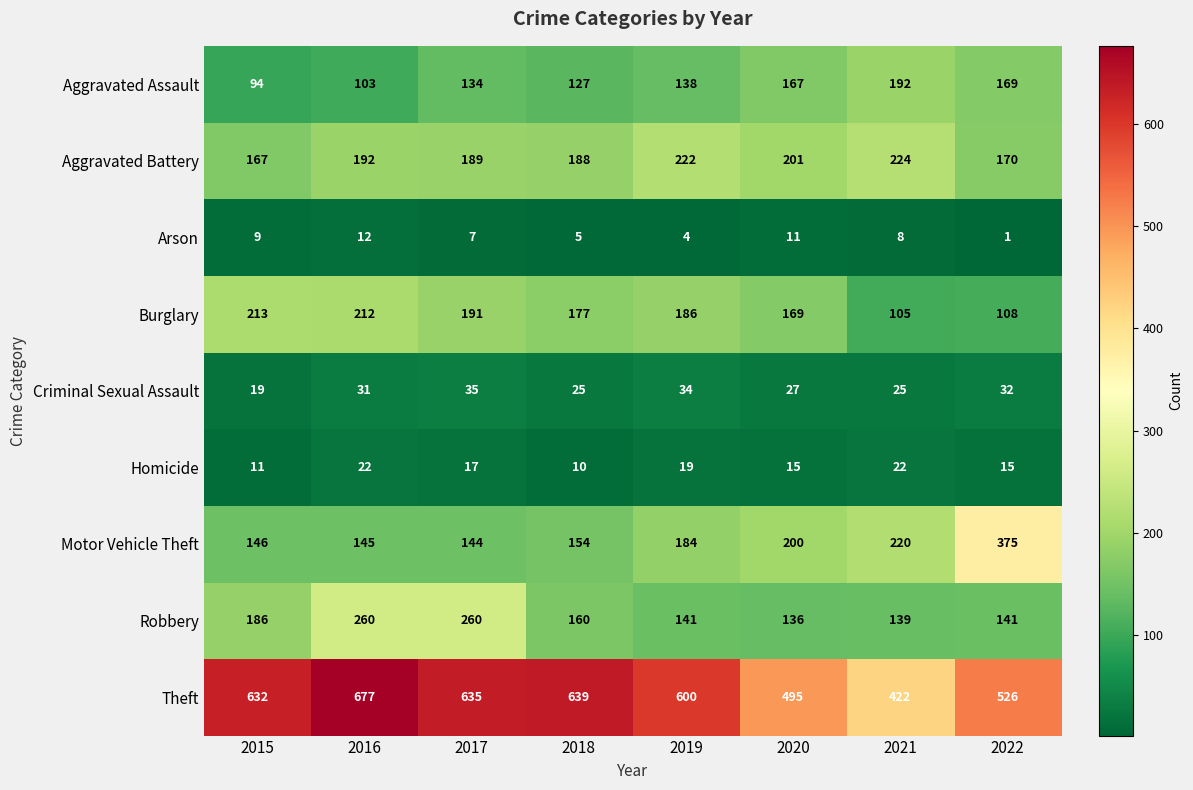

Where does the Robbery series first go above 160?

2015